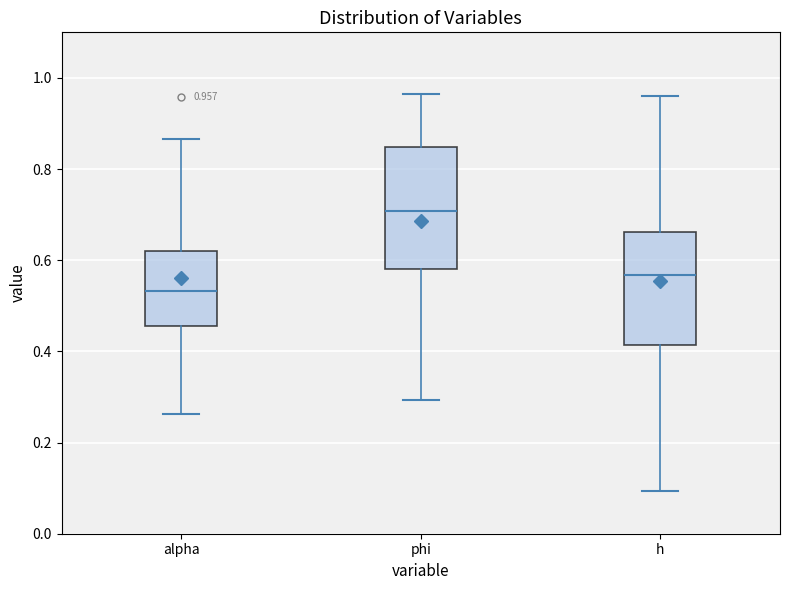

Which box has the highest median line?

phi